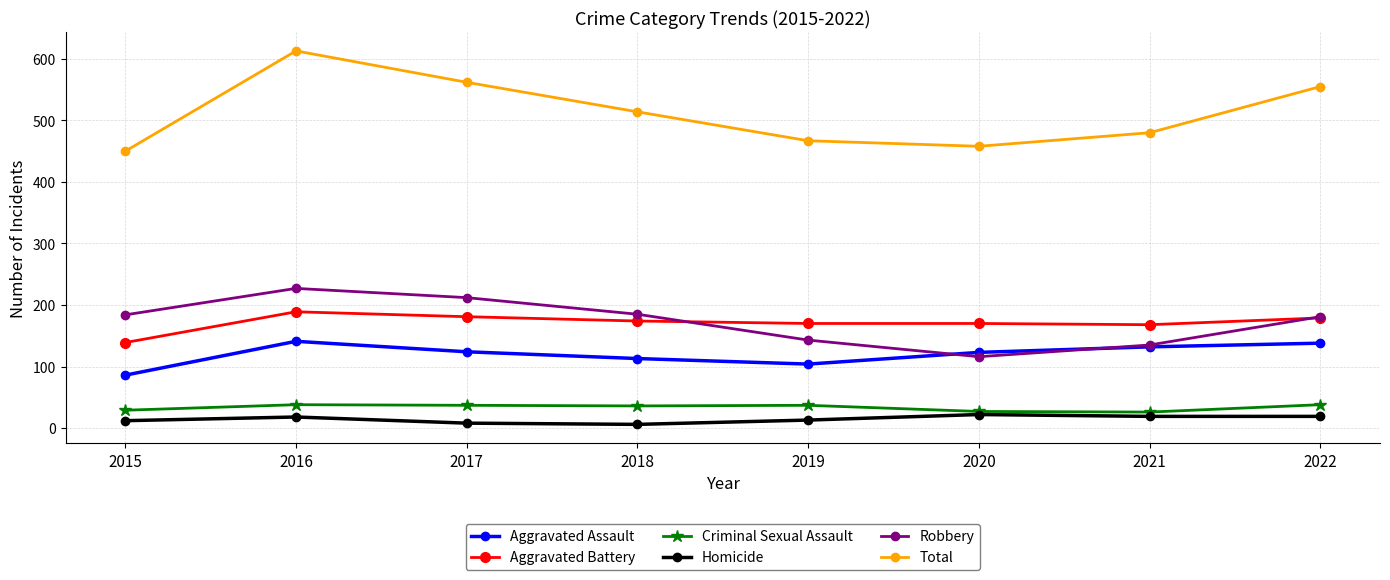

What is the difference between the maximum and second lowest values in the Total series?

155